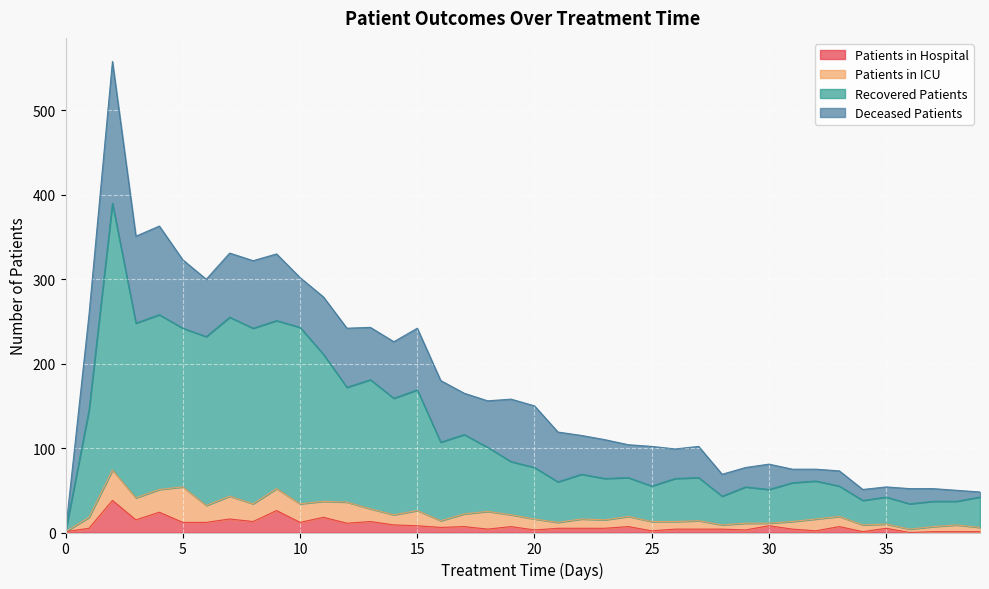

What is the highest value of the Patients in Hospital series?

38